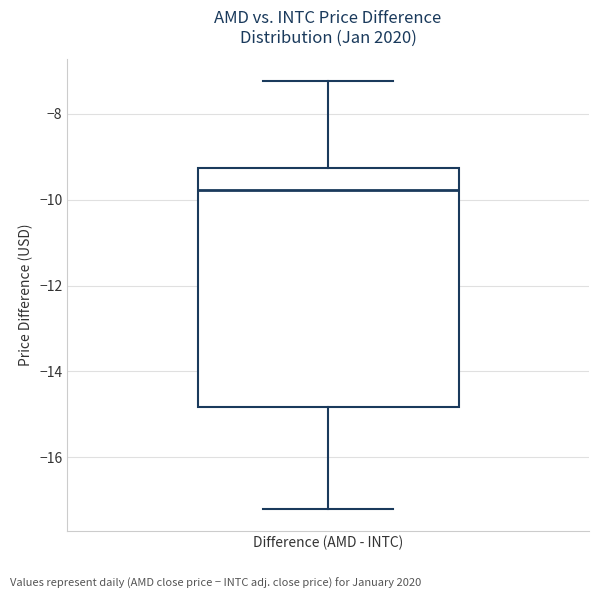

Transcribe this box plot: give where the median line is, the range the box spans, and where the two whiskers end, as read against the y-axis. The values are not printed on the chart, so give them approximately, as read against the axis.

median -9.8, box -14.8 to -9.2, whiskers -17.2 to -7.2